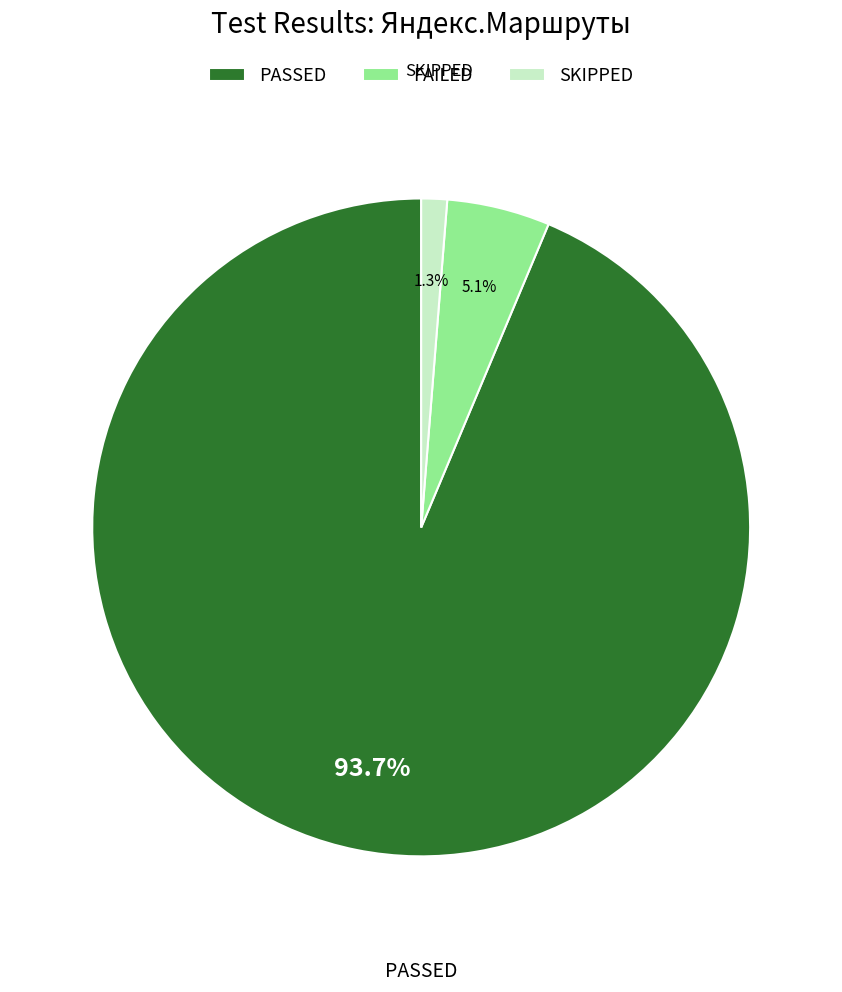

To the nearest percent, what is the average slice percentage?

33%